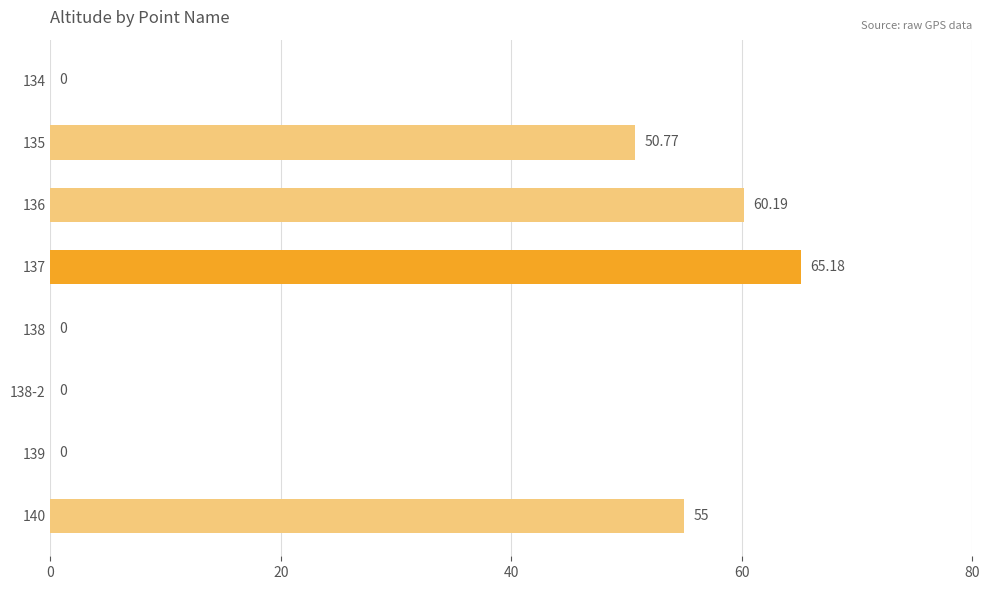

Which has a higher value, 138-2 or 137?

137